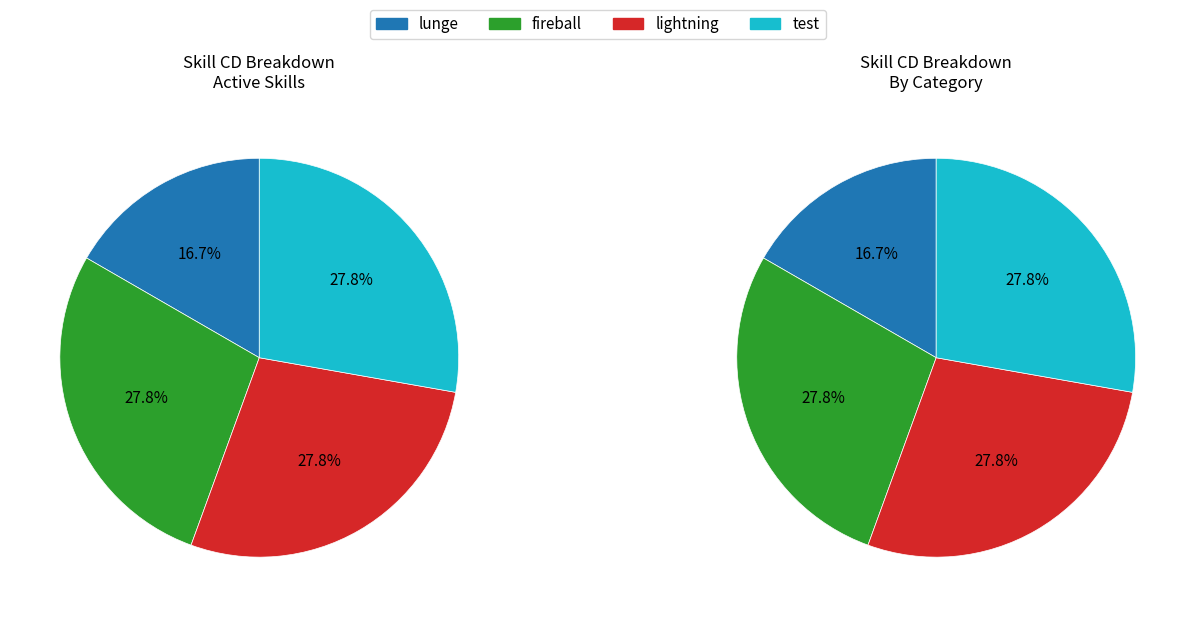

What percentage do fireball and test together represent?

55.6%